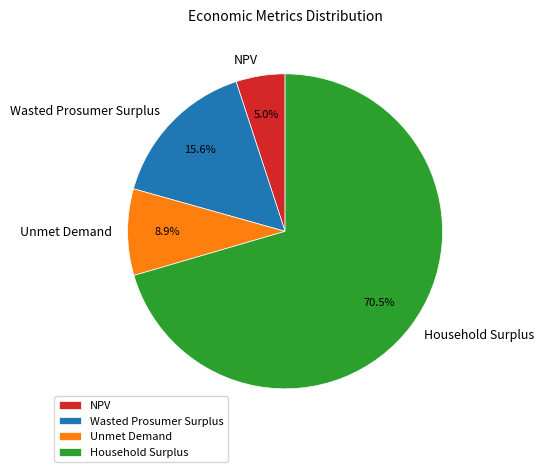

Is there any slice that represents more than half of the pie?

Yes